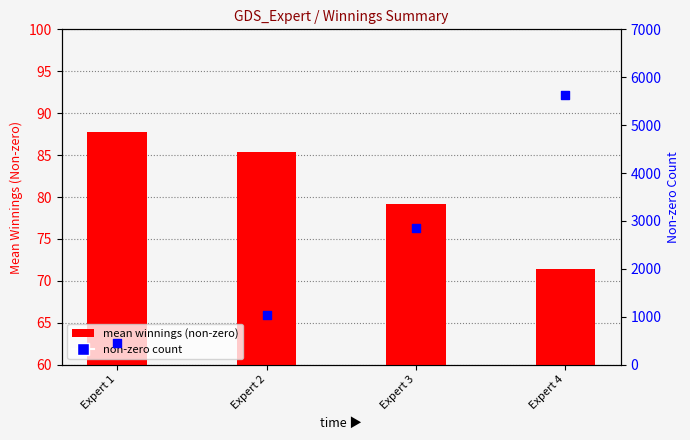

What is the total value across all series at Expert 2?

1127.4